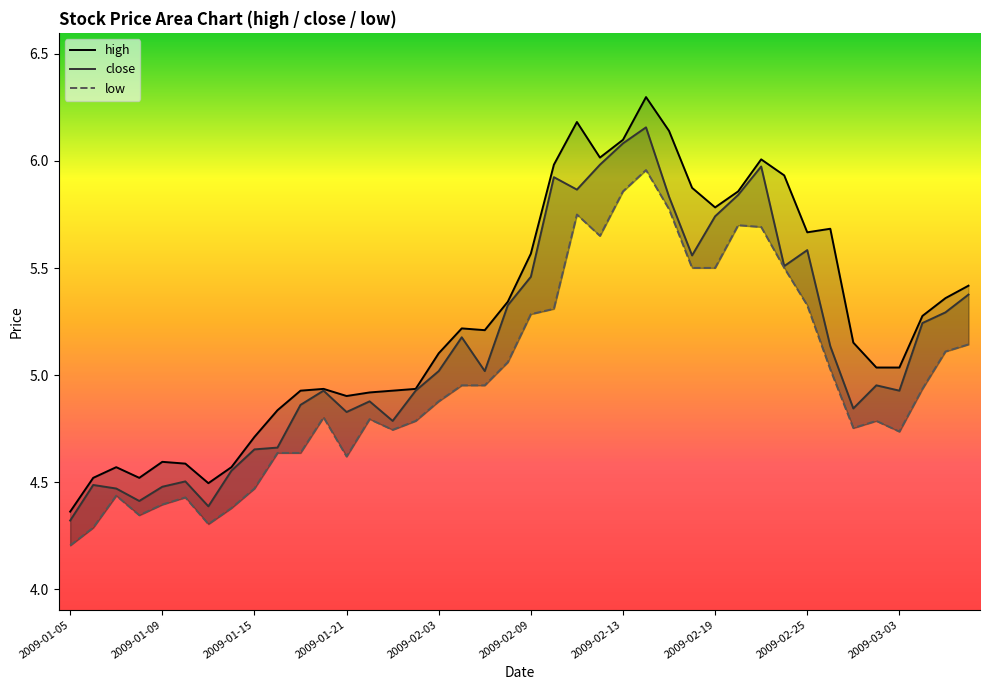

In high, how many points are higher than both neighbors (excluding endpoints)?

8